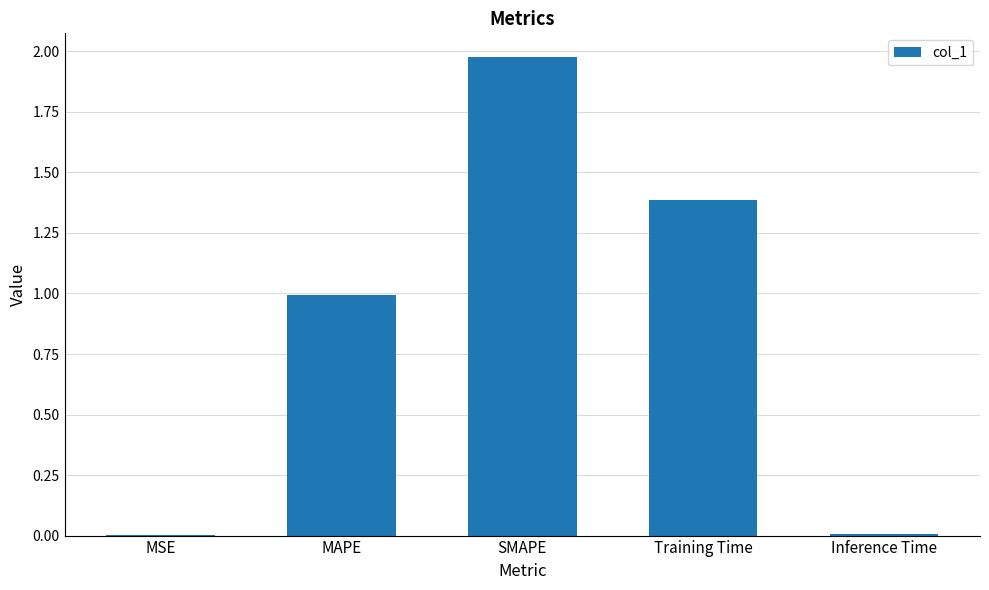

What is the ratio of the value at Training Time to the value at SMAPE?

0.7